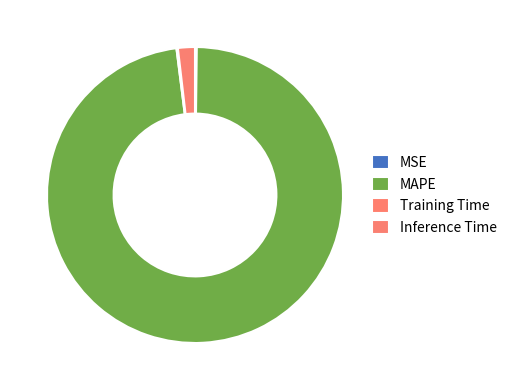

Count the number of slices in the pie.

4